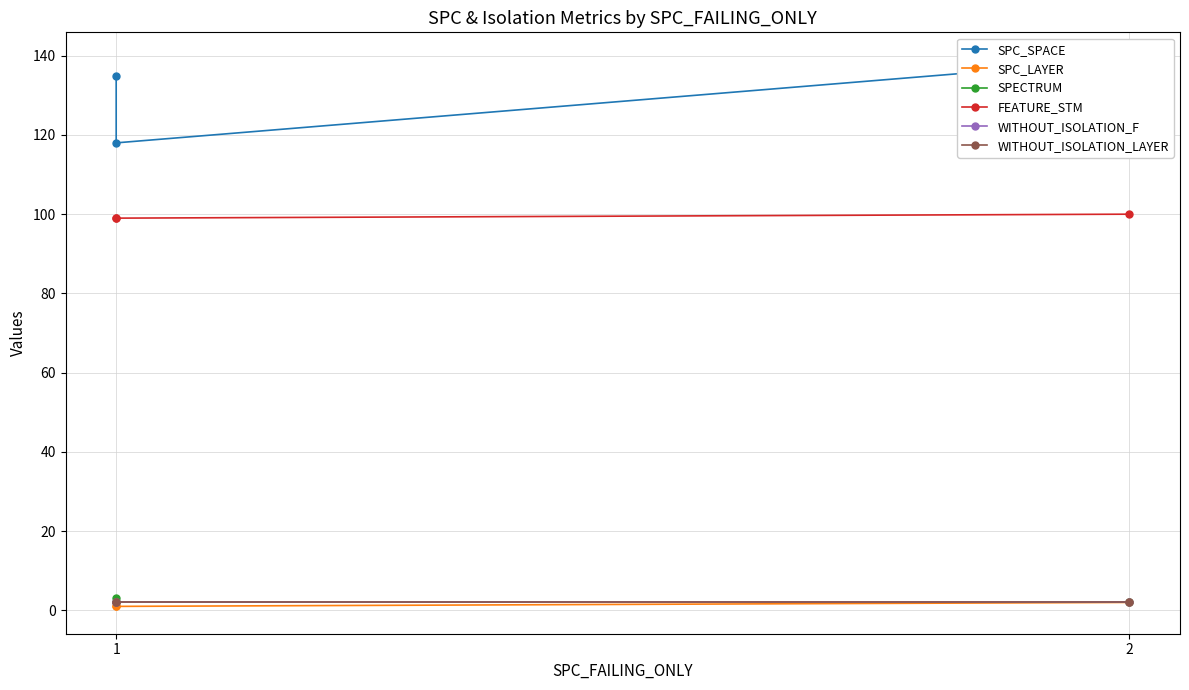

Which category has the highest value in the SPC_LAYER series?

2